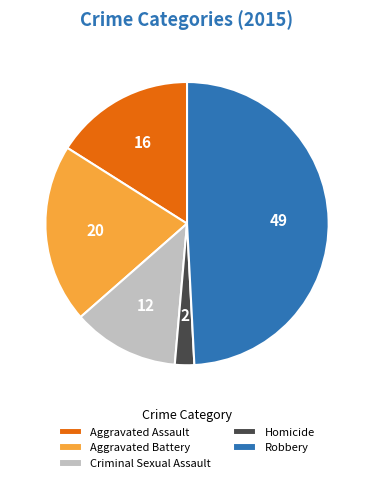

Does Criminal Sexual Assault account for over 50% of the chart?

No